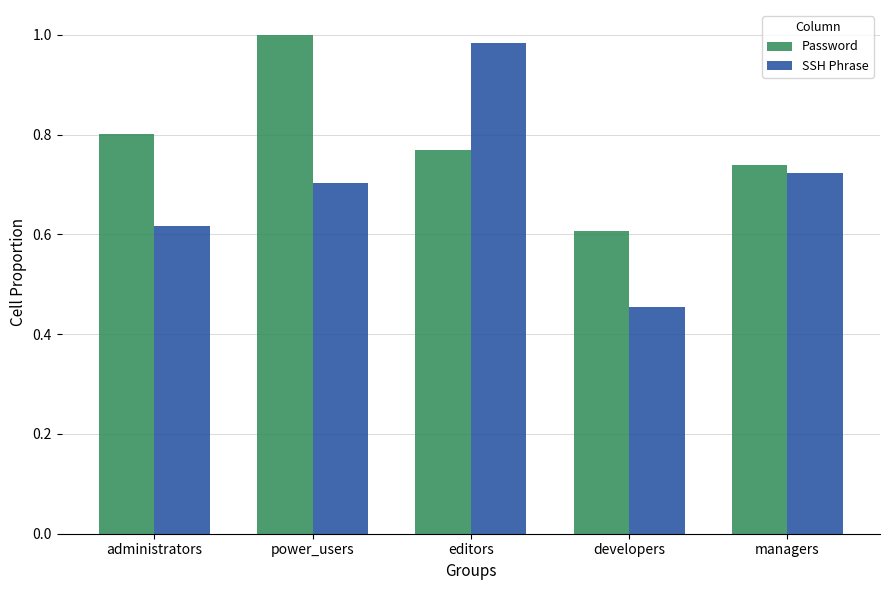

How many bars are there in each group?

2